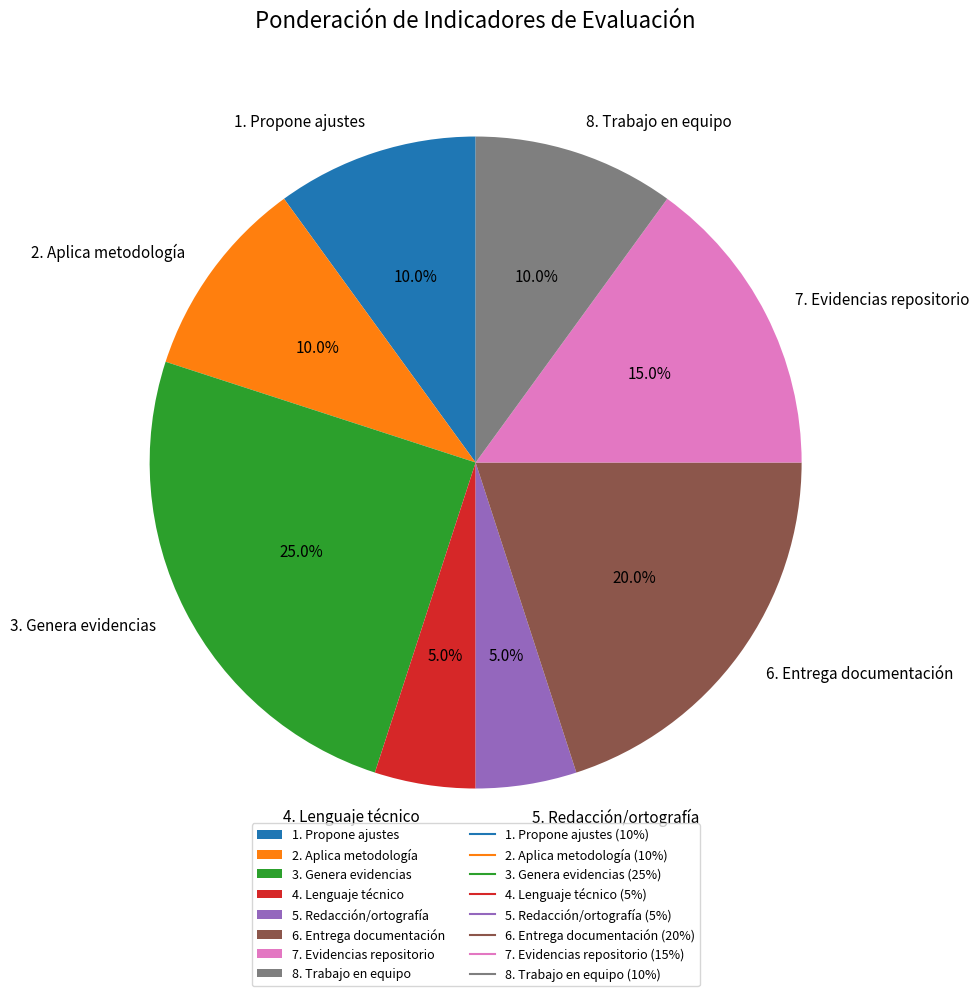

What percentage do 7. Evidencias repositorio and 3. Genera evidencias together represent?

40.0%